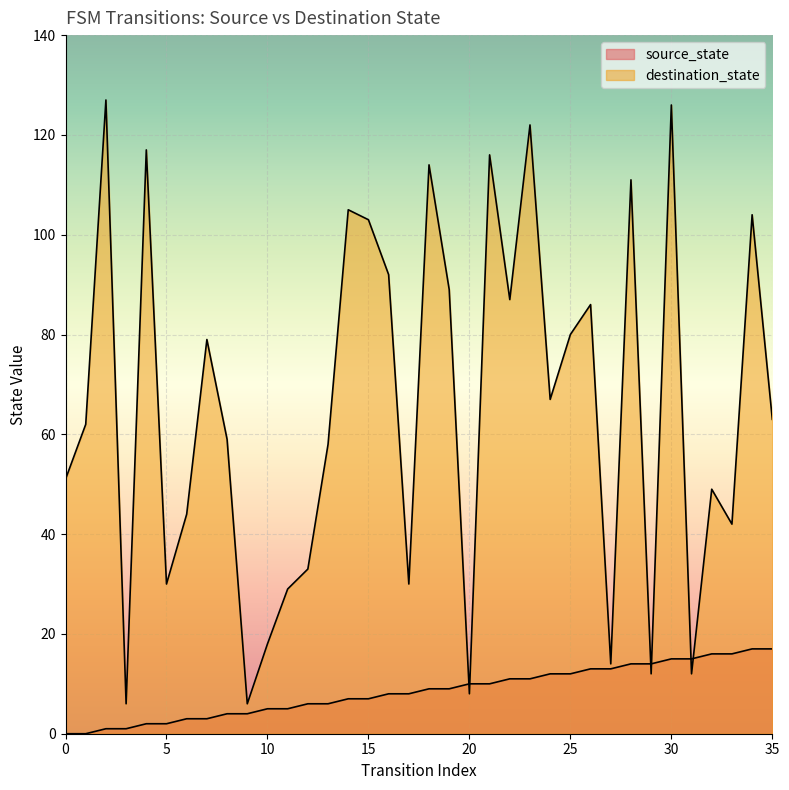

How many times do destination_state and source_state cross each other?

6